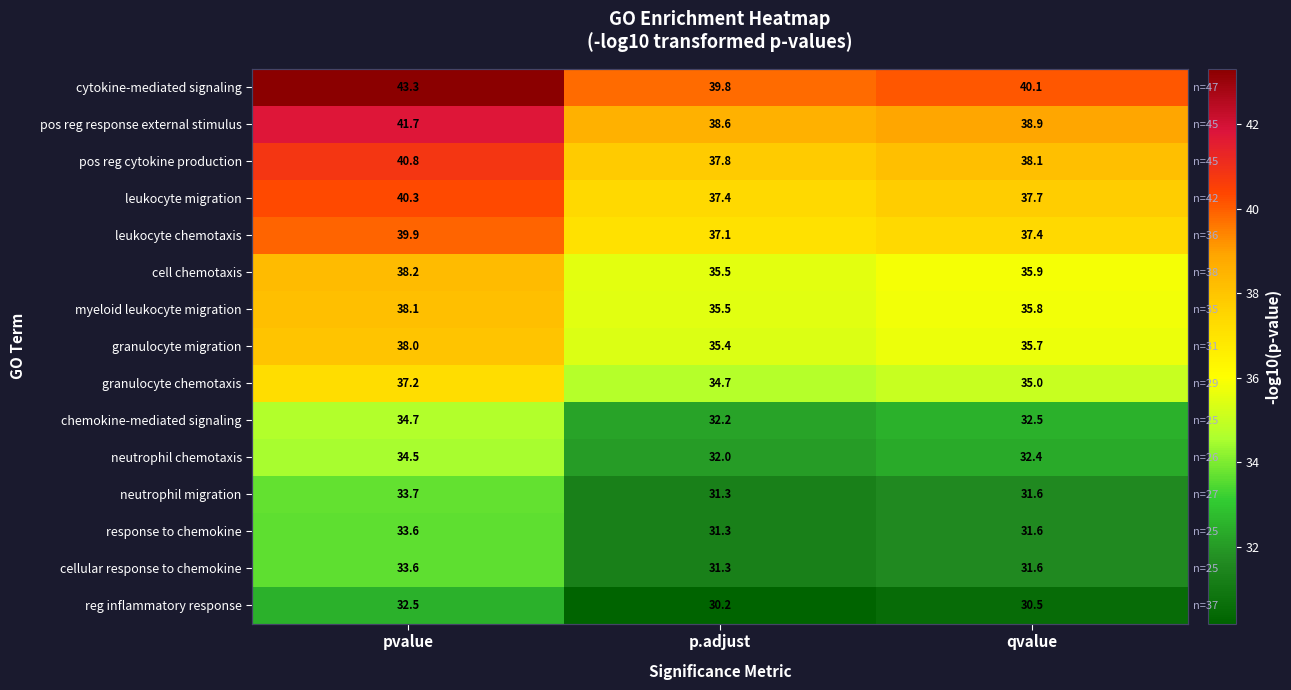

At which label is cellular response to chemokine closest to 32?

qvalue